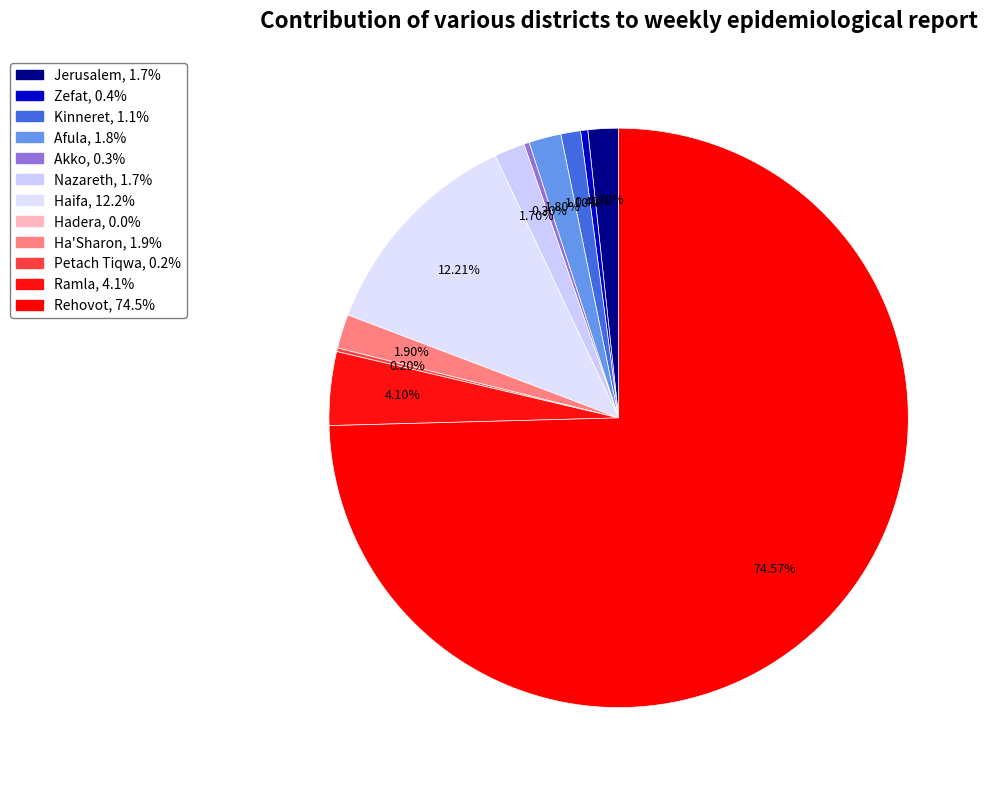

Rank the categories by value from lowest to highest.

Hadera, Petach Tiqwa, Akko, Zefat, Kinneret, Jerusalem, Nazareth, Afula, Ha'Sharon, Ramla, Haifa, Rehovot